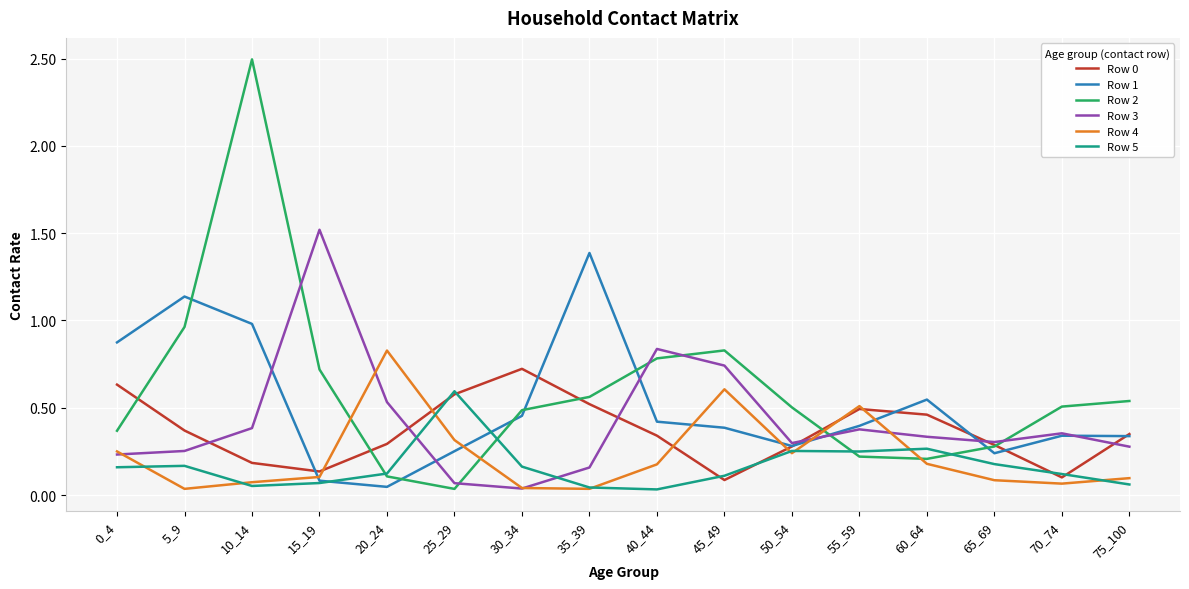

How many interior local peaks does the Row 0 series have?

2